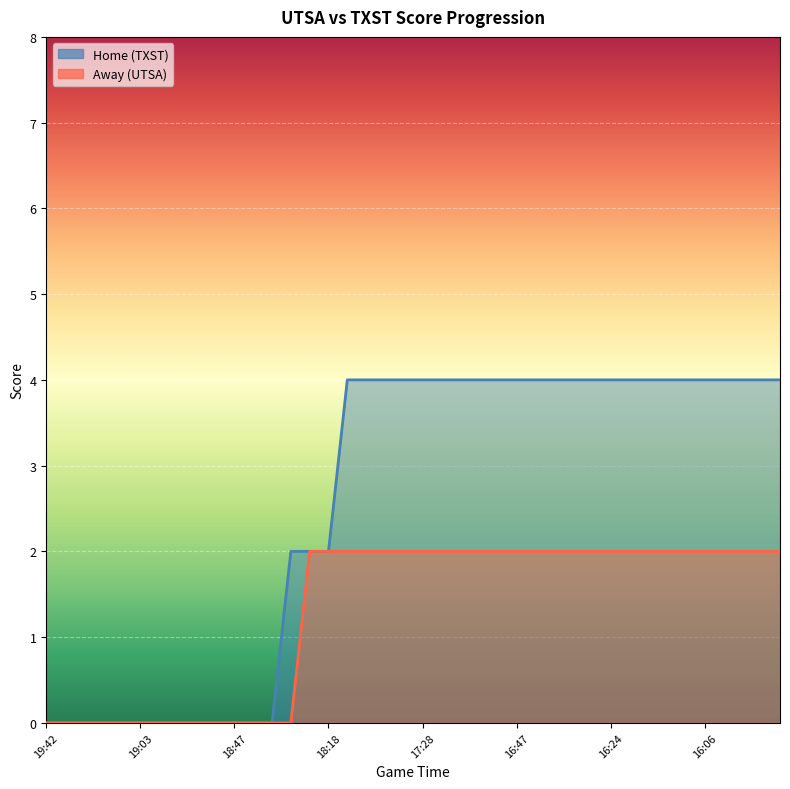

At which label does Away reach its peak?

18:18